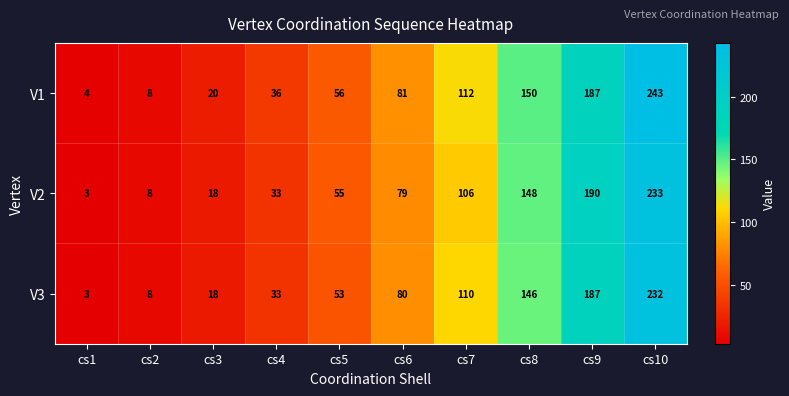

Rank the series by their maximum value, from lowest to highest.

V3, V2, V1